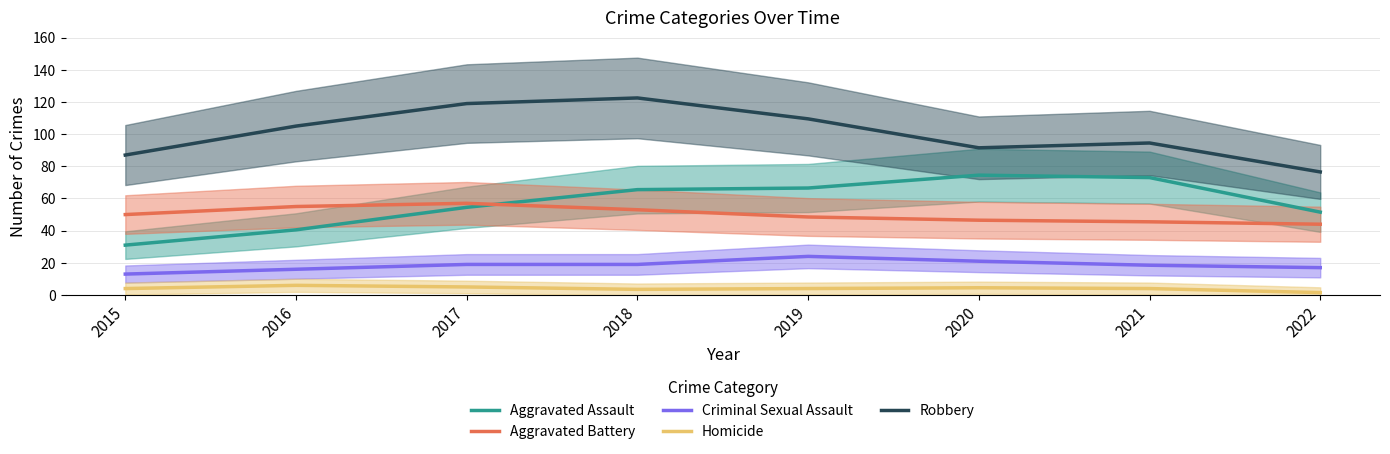

What are all the series names shown in the legend?

Aggravated Assault, Aggravated Battery, Criminal Sexual Assault, Homicide, Robbery